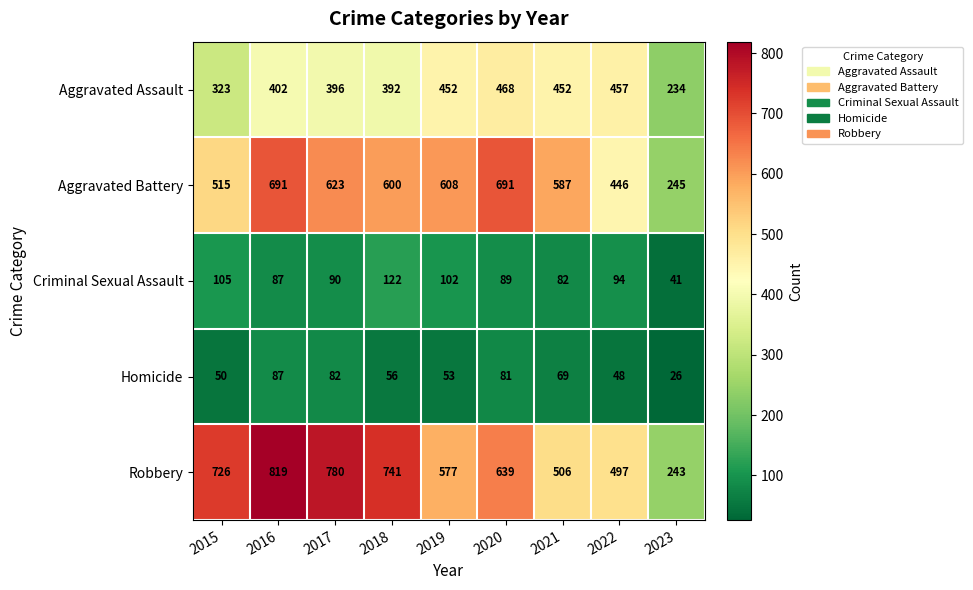

True or false: Criminal Sexual Assault has a value of 87 at 2016.

True